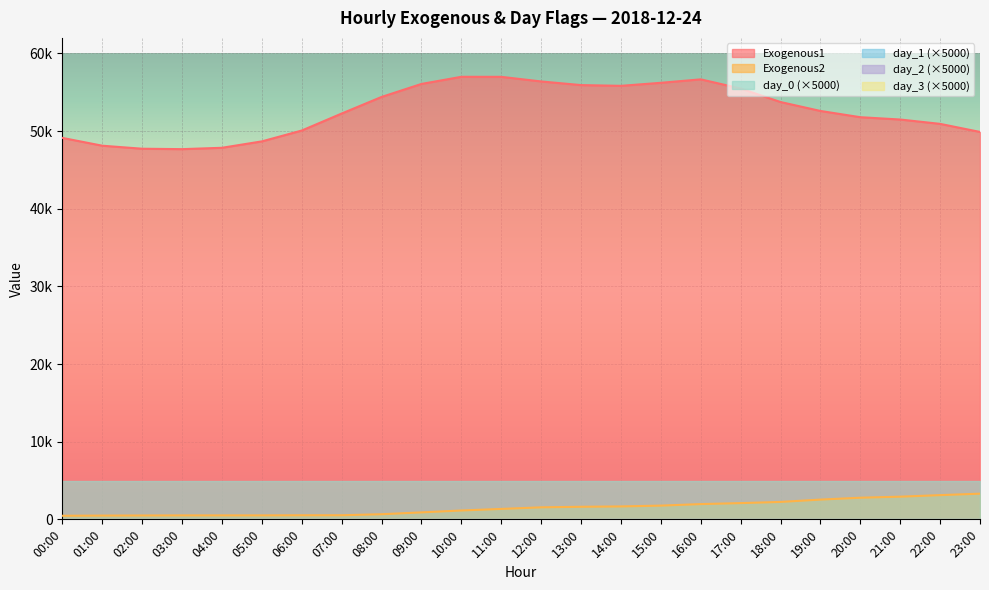

Which label corresponds to the smallest value in the chart?

00:00